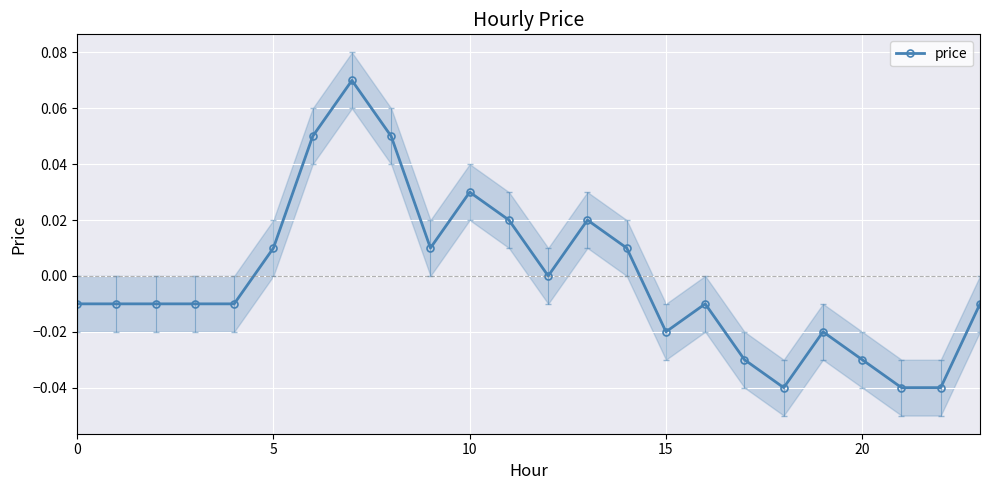

At which category does the chart reach its peak across all series?

7